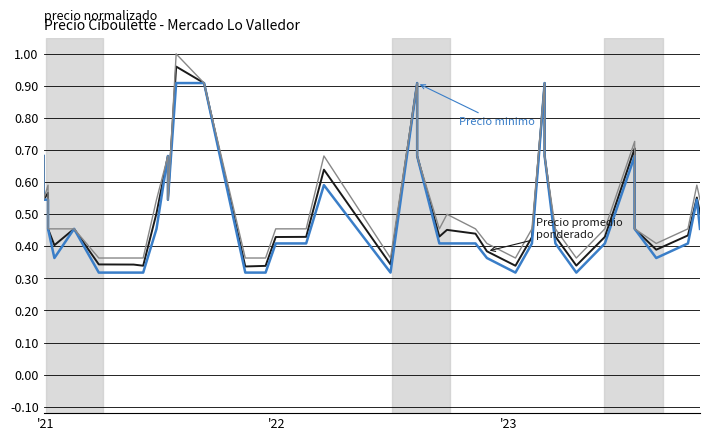

How many series are shown in this chart?

3